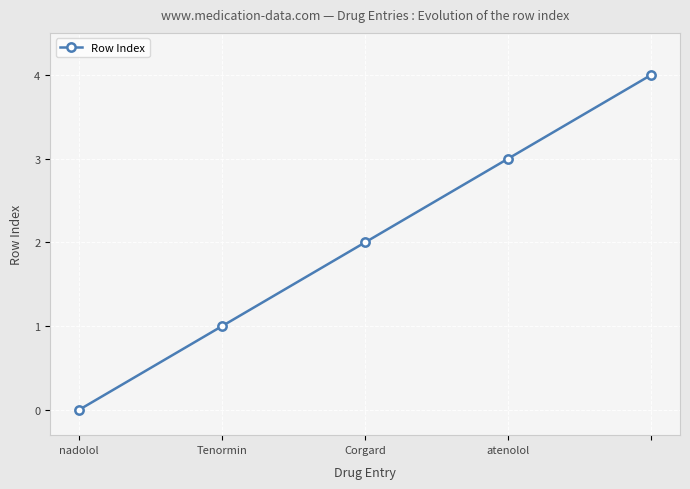

What is the difference between the maximum and minimum values?

4